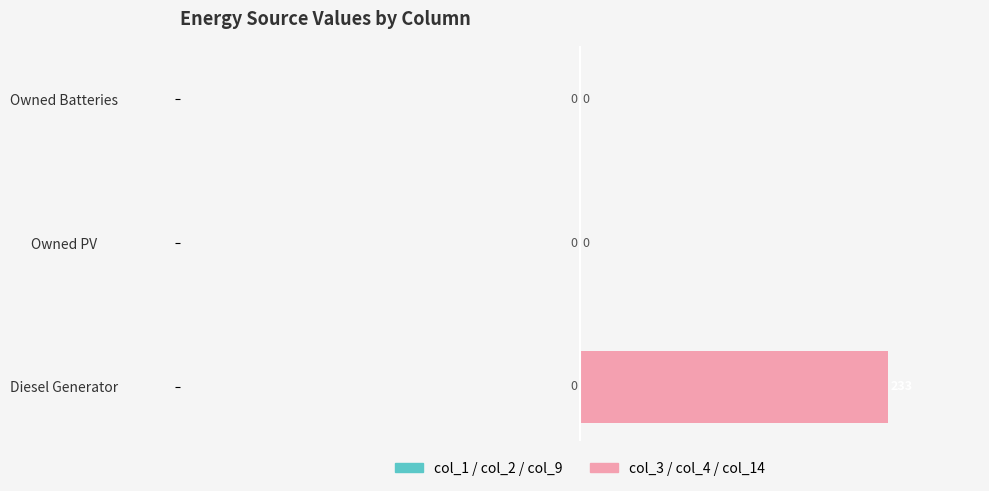

How many data points does each series have?

3